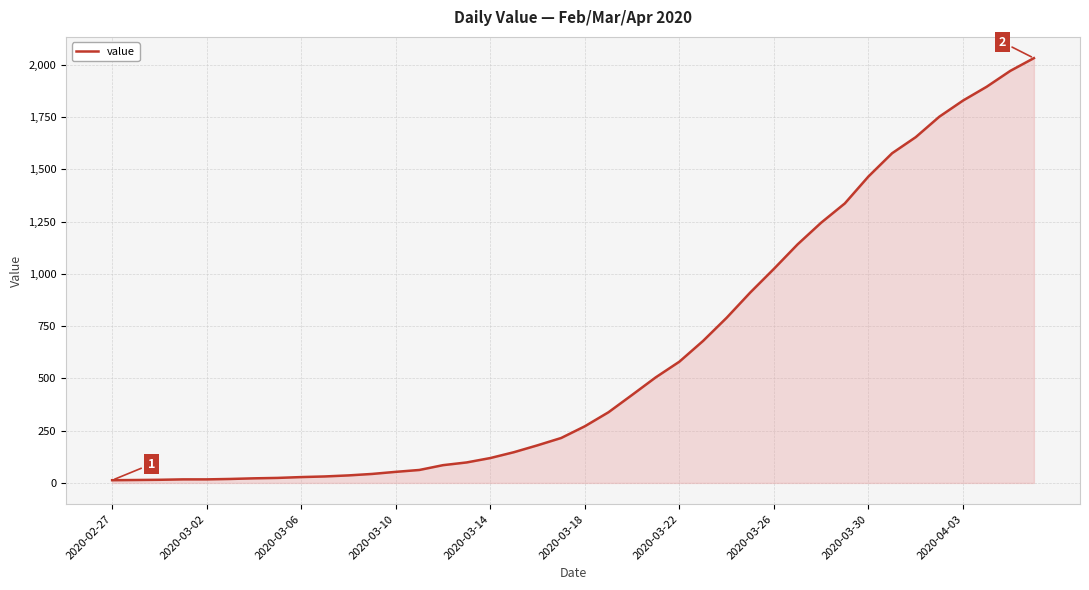

What is the difference between the maximum and minimum values?

2019